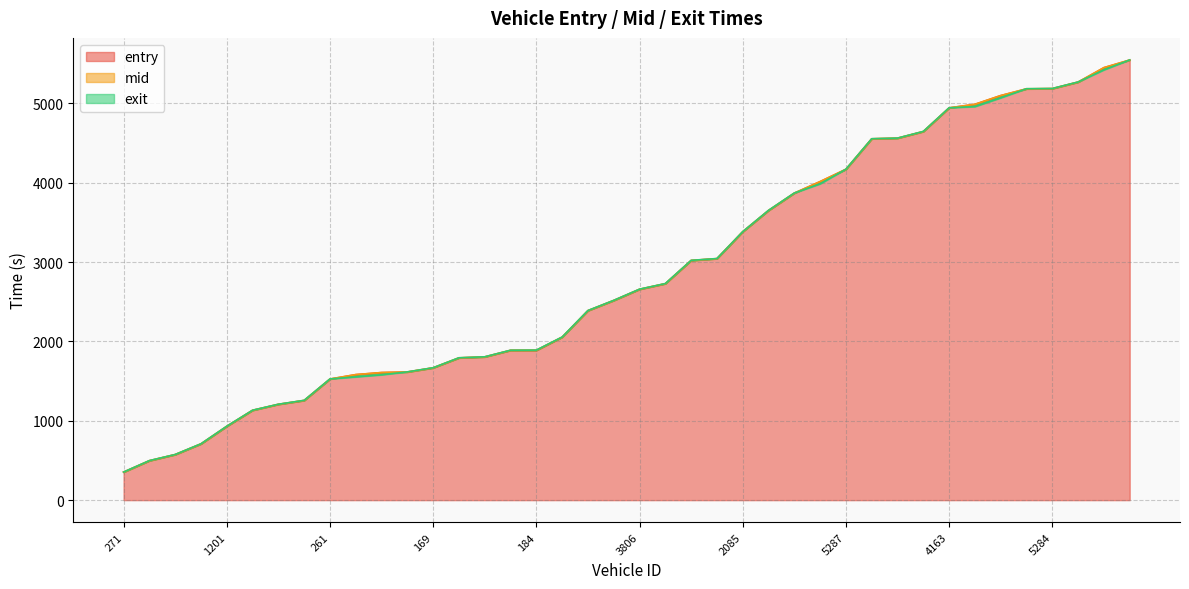

At which category does the chart reach its peak across all series?

4095